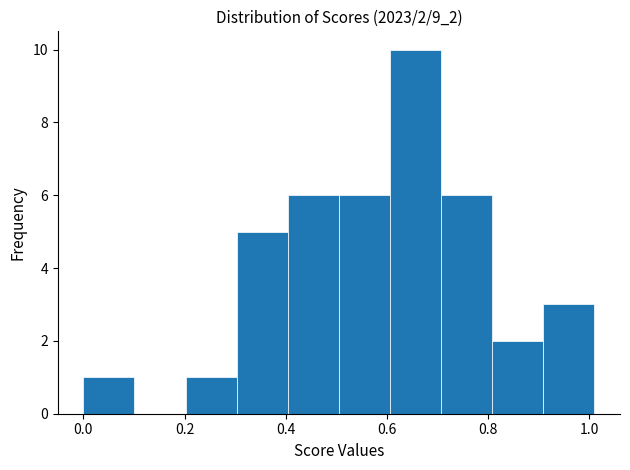

Which range on the x-axis has the tallest bar?

0.60 to 0.70